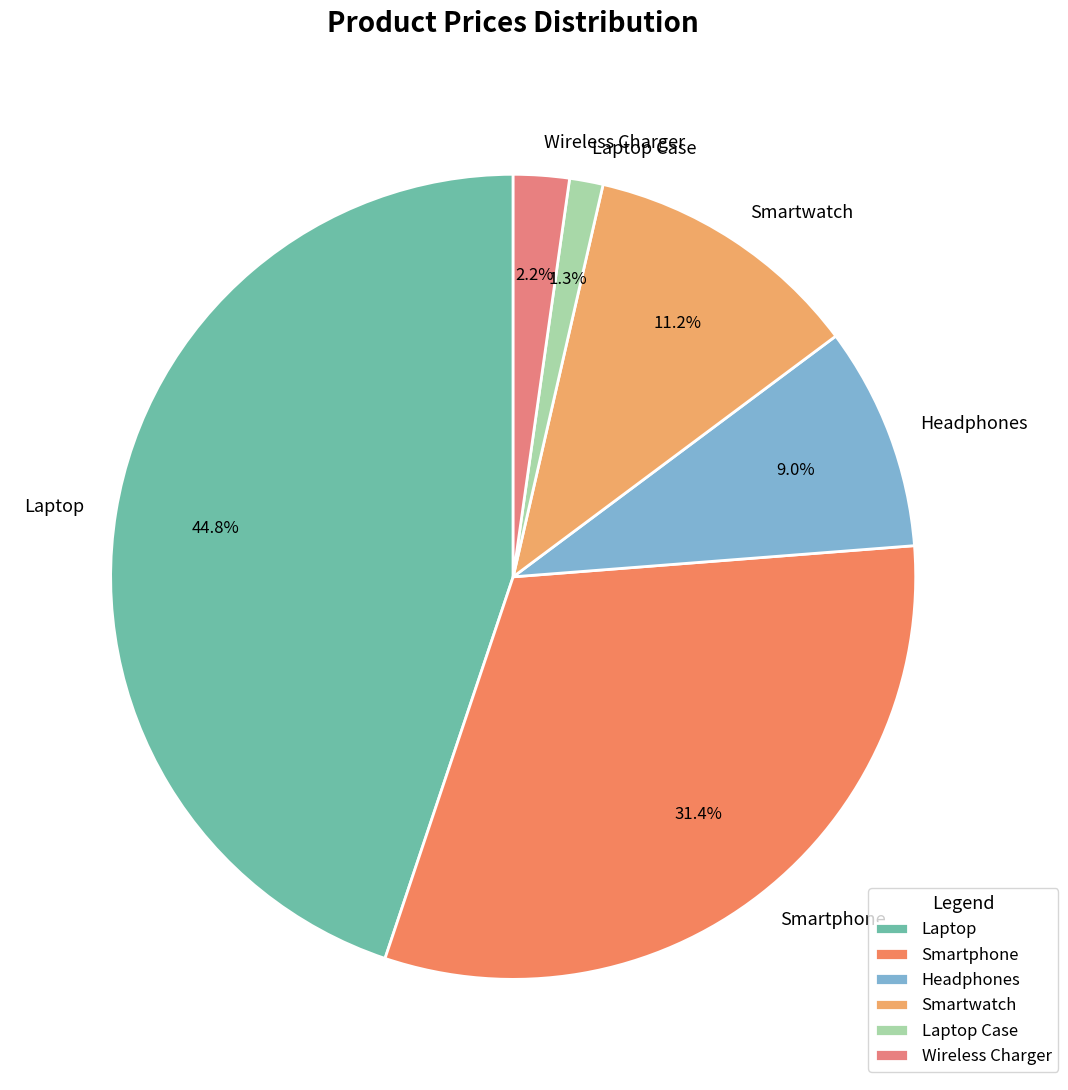

Is it true that Laptop is 38% of the pie?

False